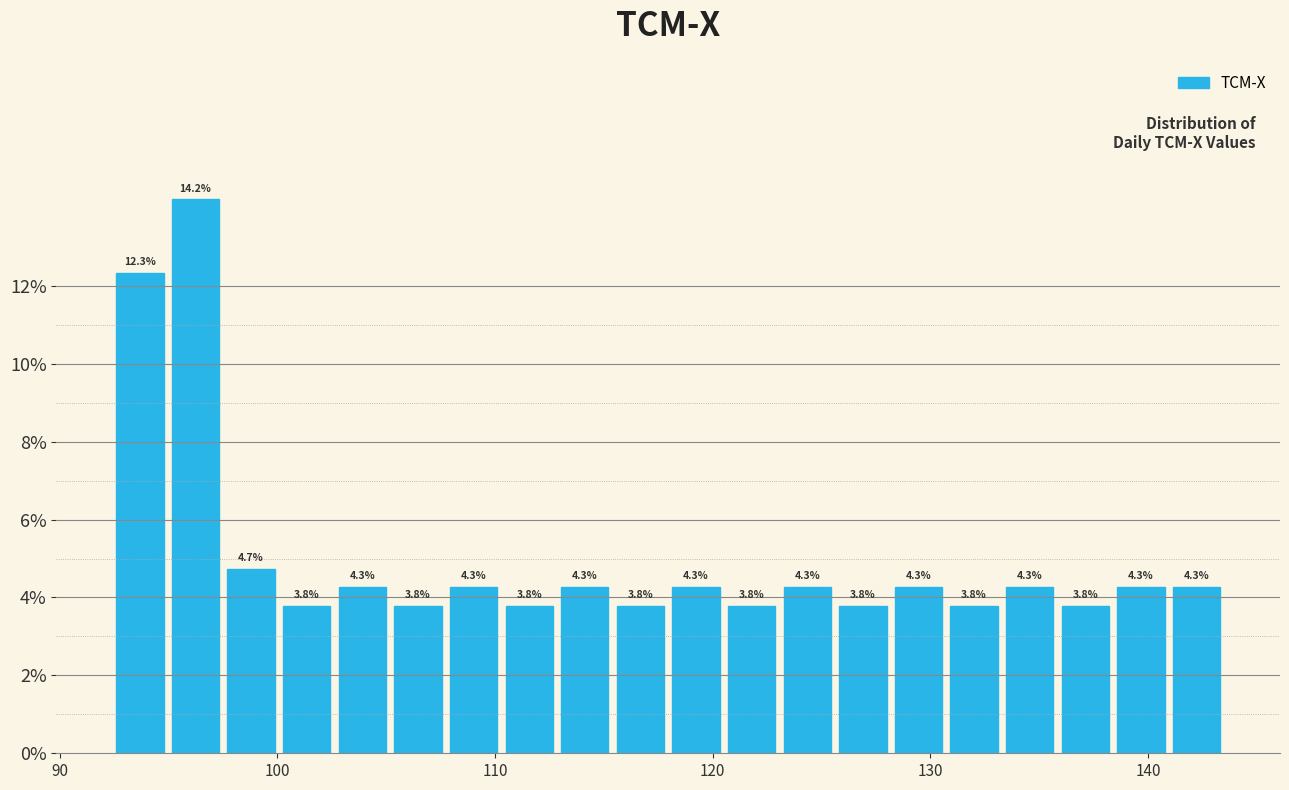

Around what value on the x-axis is the tallest bar? Give the approximate position of its centre, as read against the axis.

96